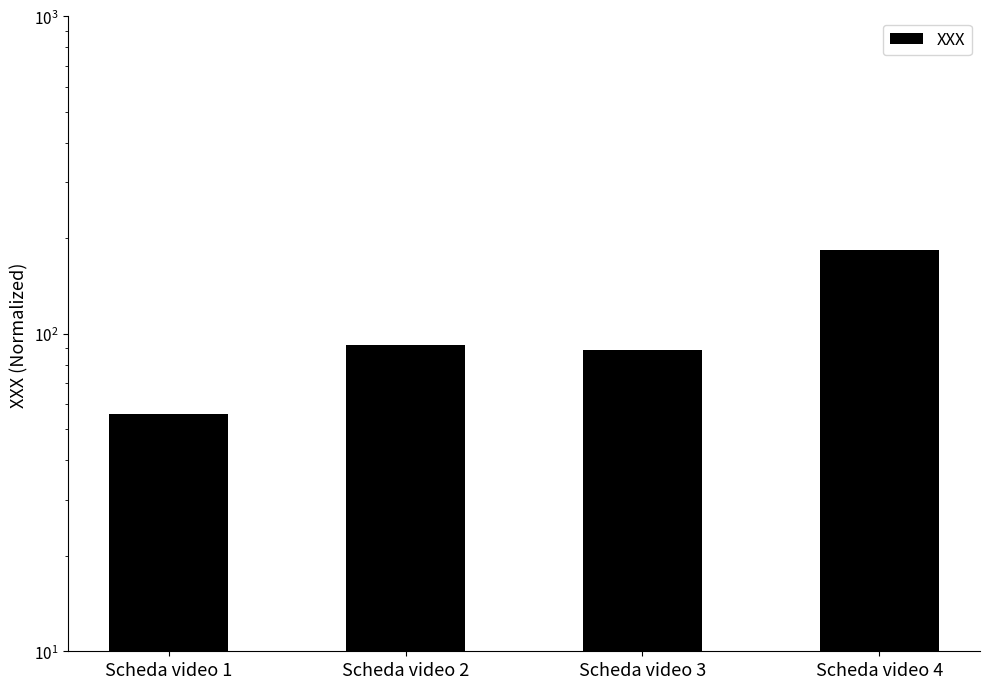

Between Scheda video 4 and Scheda video 1, which is larger?

Scheda video 4